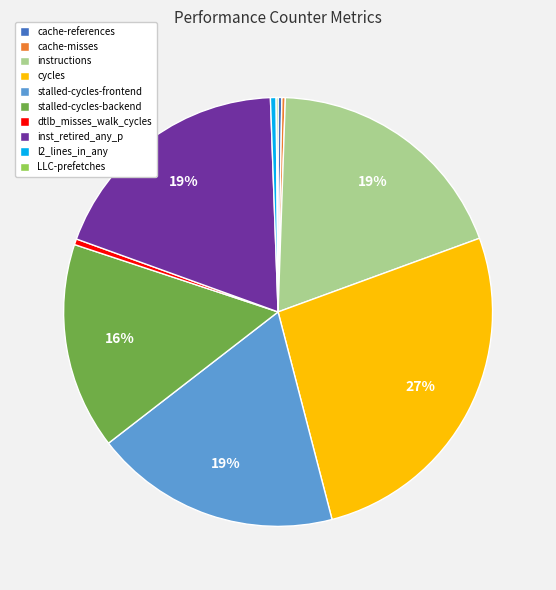

Does dtlb_misses_walk_cycles represent more than half of the total?

No